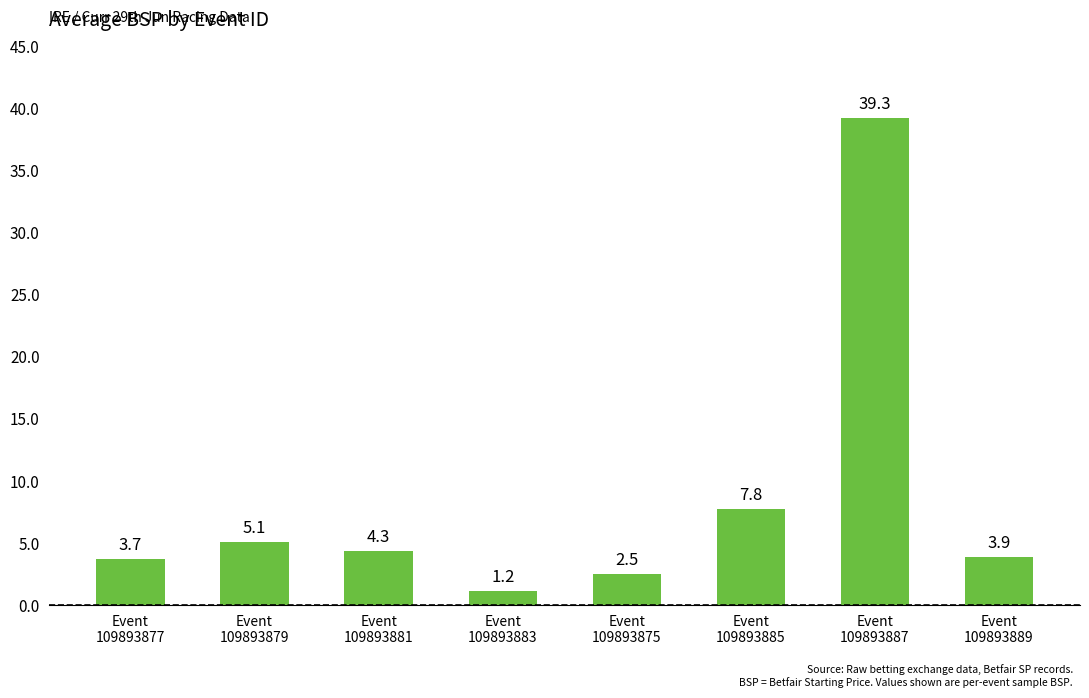

What is the minimum value shown in the chart?

1.2